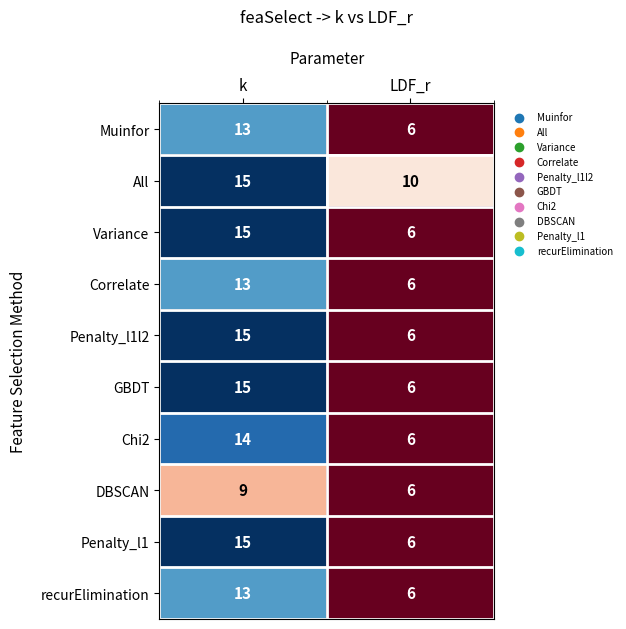

Reading left to right, extract all data points from this chart.

Muinfor: 13	6
All: 15	10
Variance: 15	6
Correlate: 13	6
Penalty_l1l2: 15	6
GBDT: 15	6
Chi2: 14	6
DBSCAN: 9	6
Penalty_l1: 15	6
recurElimination: 13	6